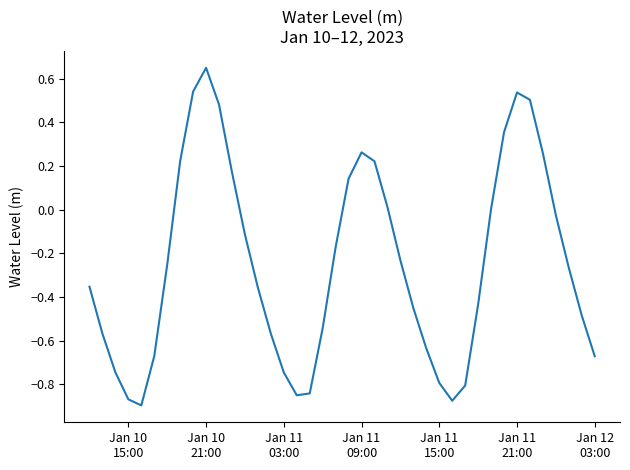

What is the difference between the maximum and minimum values?

1.5